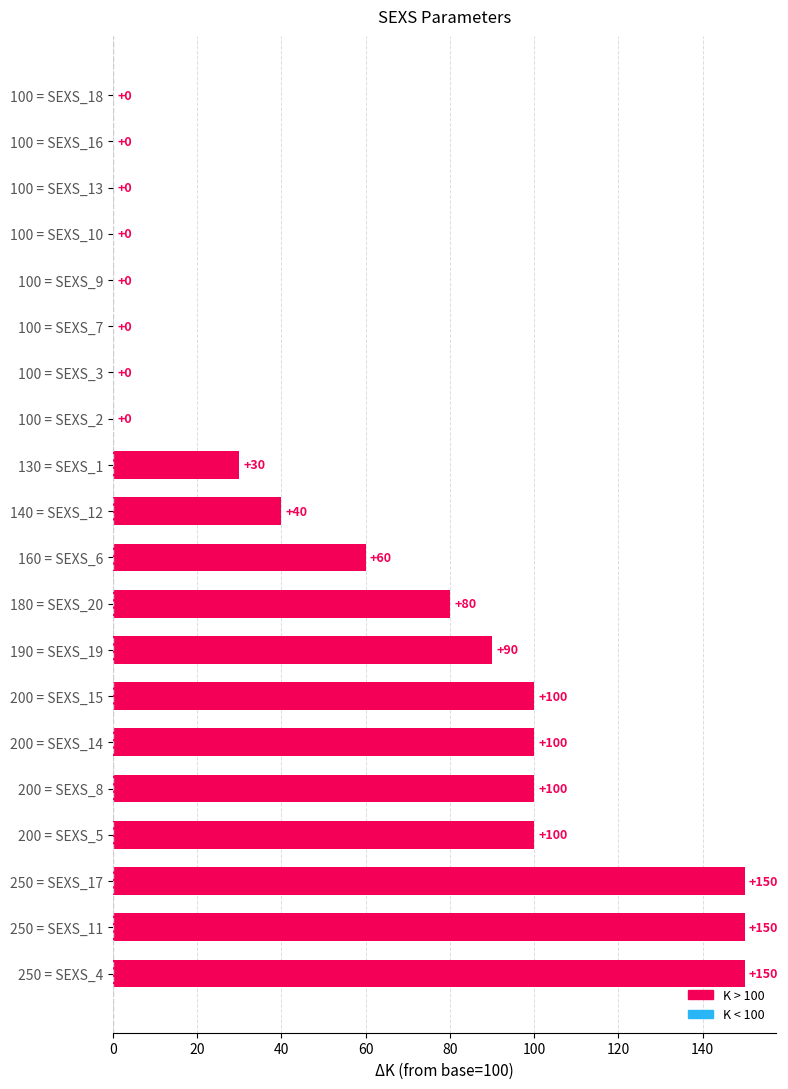

How many values are above zero?

12